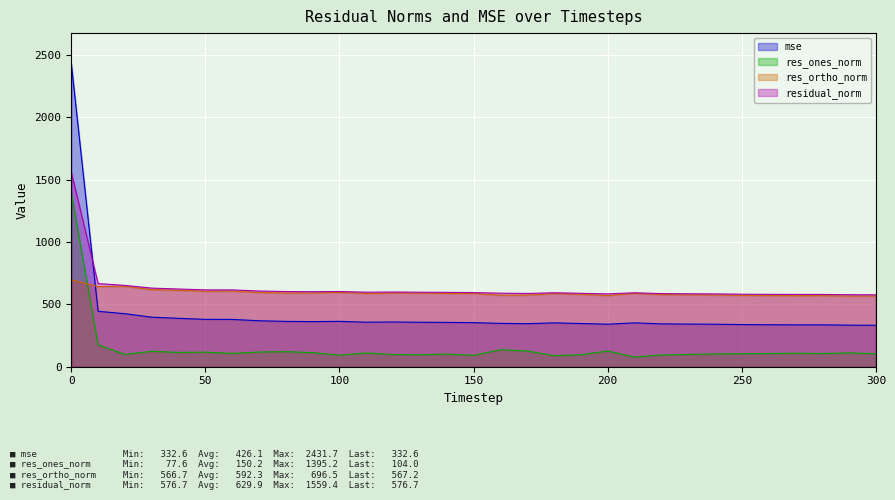

Reading left to right, what are all the values shown in this chart?

mse: 2431.7	444.5	425.2	397.2	388.2	379.6	379.4	368.6	363.5	362.0	363.7	357.1	358.7	356.7	355.5	353.4	347.7	345.1	351.6	346.5	341.0	351.7	343.7	342.0	340.9	338.1	336.7	336.0	335.8	333.5	332.6
res_ones_norm: 1395.2	176.0	98.6	123.4	114.8	116.8	107.1	117.7	120.5	112.6	92.9	110.0	97.9	95.7	101.2	91.7	136.2	126.3	88.8	95.5	126.0	77.6	94.2	98.3	102.3	104.4	105.8	107.7	105.7	110.7	104.0
res_ortho_norm: 696.5	643.1	644.6	618.1	612.4	604.9	606.5	595.6	590.7	591.0	595.9	587.4	590.8	589.5	587.6	587.4	573.7	573.7	586.2	580.8	570.2	587.9	578.7	576.5	574.8	572.0	570.5	569.5	569.8	566.7	567.2
residual_norm: 1559.4	666.7	652.1	630.3	623.1	616.1	615.9	607.1	602.9	601.6	603.1	597.6	598.9	597.2	596.3	594.5	589.7	587.5	592.9	588.6	583.9	593.0	586.3	584.8	583.8	581.5	580.2	579.6	579.5	577.5	576.7